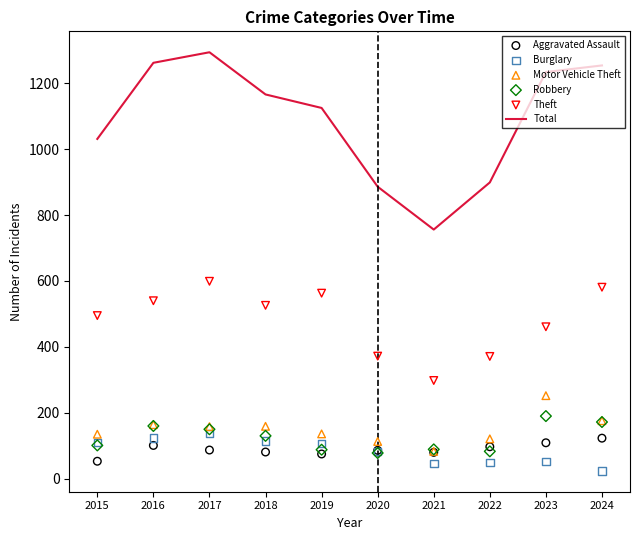

Is the value of Burglary at 2023 greater than the value of Aggravated Assault at 2023?

No